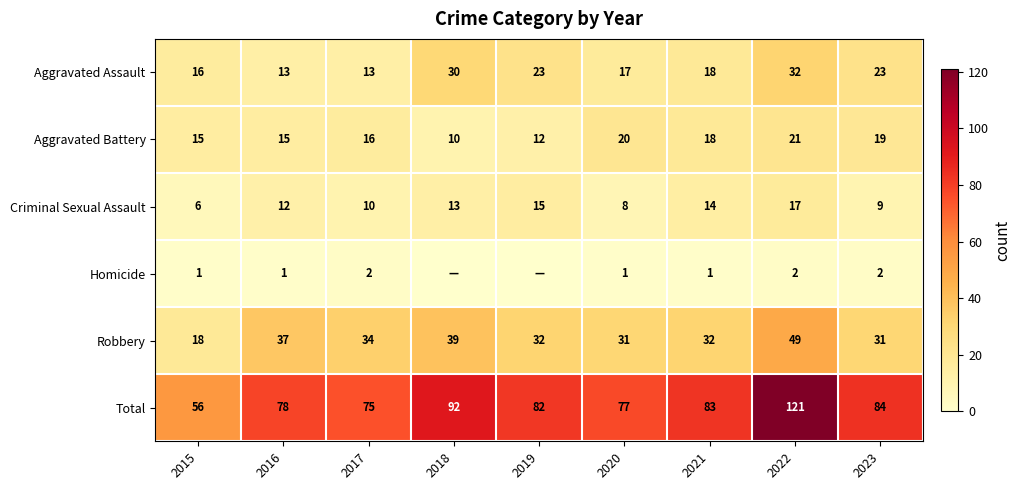

Which category has the highest value in the Aggravated Assault series?

2022